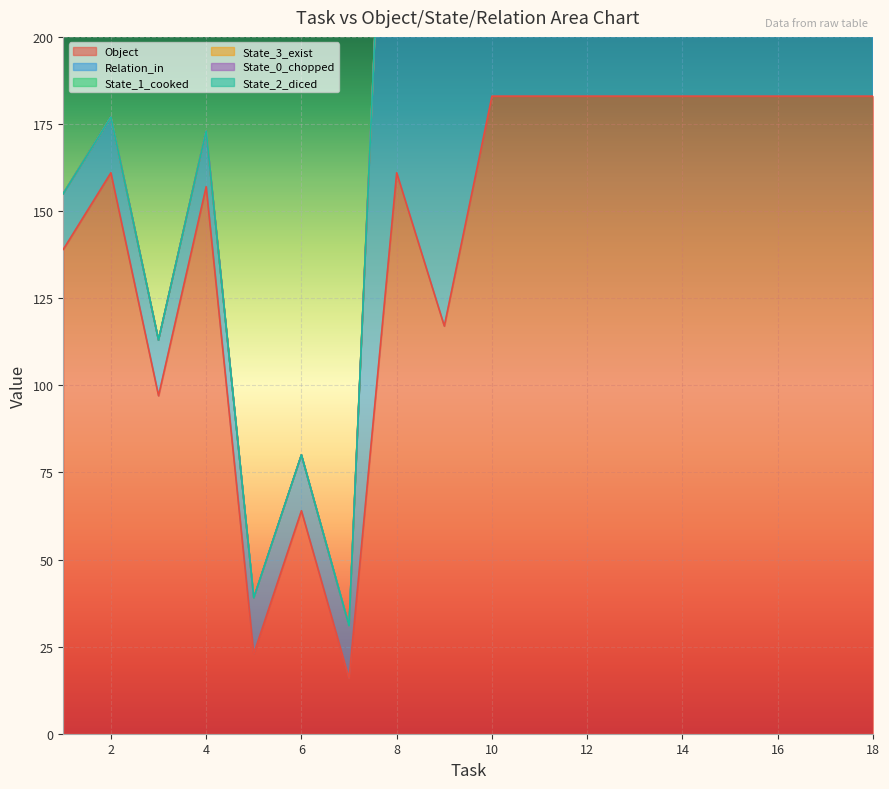

At which category does State_1_cooked reach its first local valley?

3